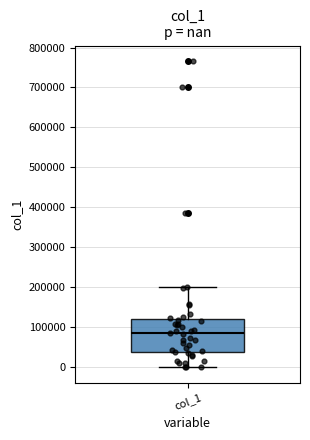

Read this box plot against the y-axis: the position of the median line, the range covered by the box, and the ends of both whiskers. The values are not printed on the chart, so give them approximately, as read against the axis.

median 80000, box 40000 to 120000, whiskers 0 to 200000